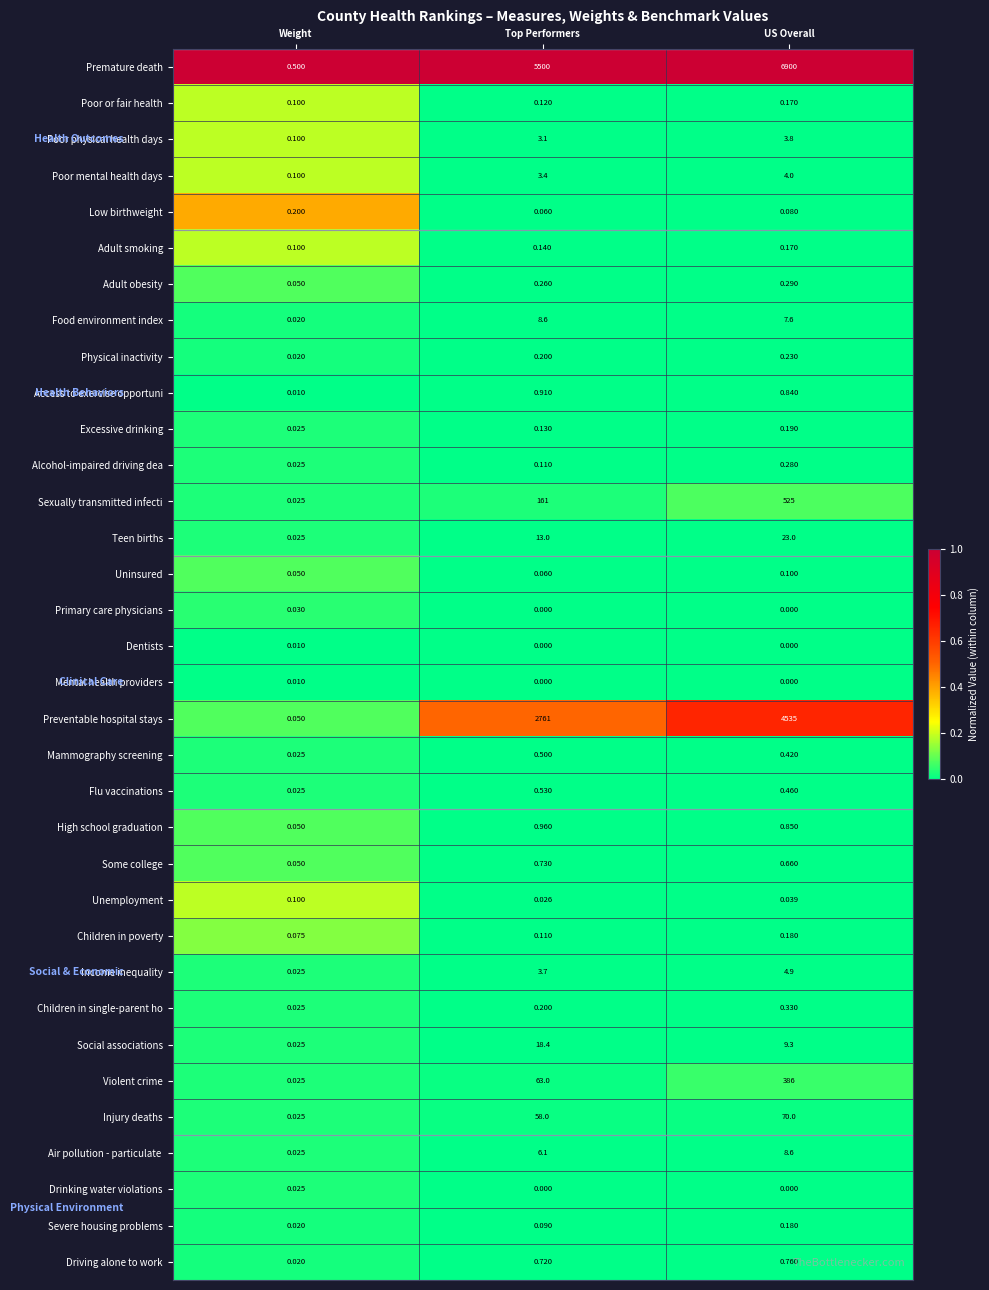

Which category has the lowest value in the Preventable hospital stays series?

Weight